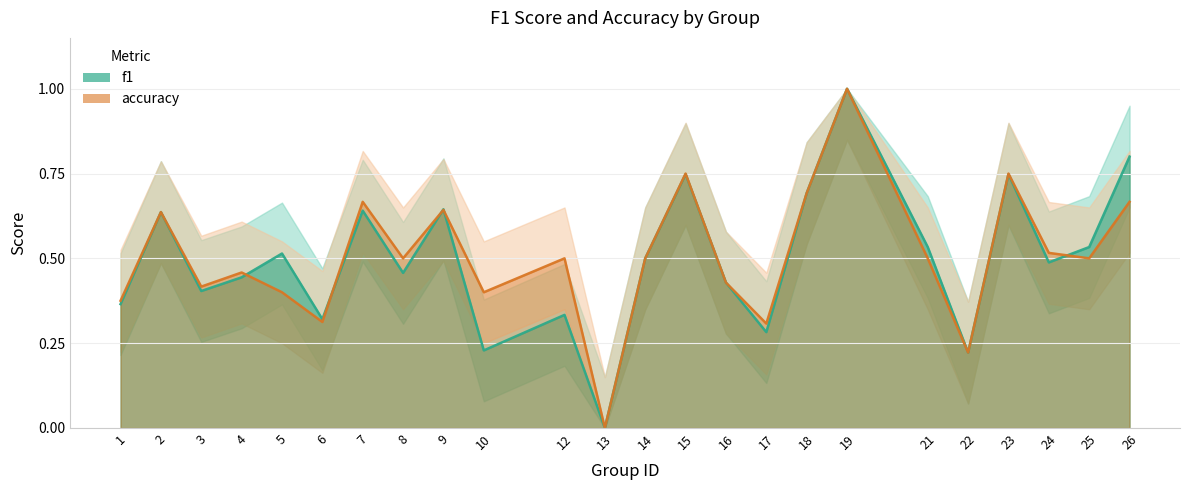

What is the difference between the maximum and minimum values in the f1 series?

1.0